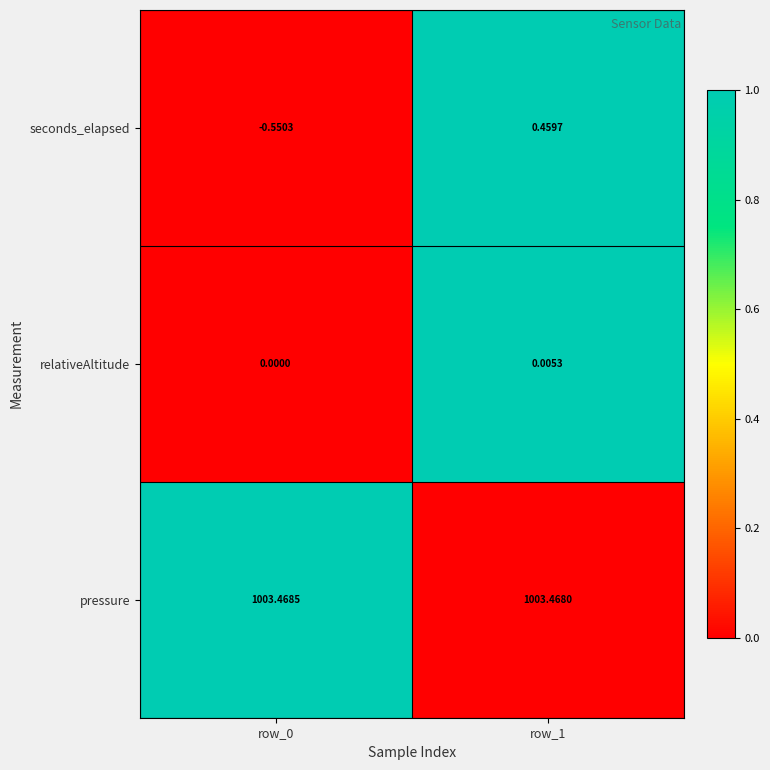

Rank the series at row_0 from lowest to highest value.

seconds_elapsed, relativeAltitude, pressure